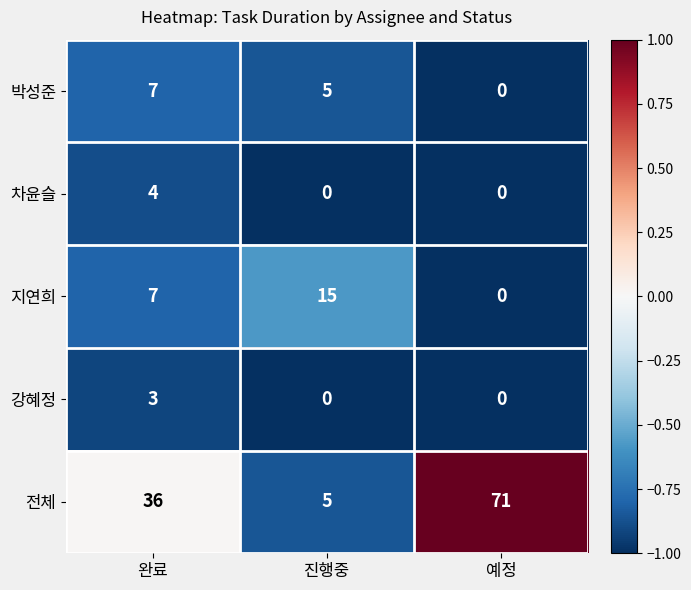

How many 강혜정 values are between 0 and 3?

3